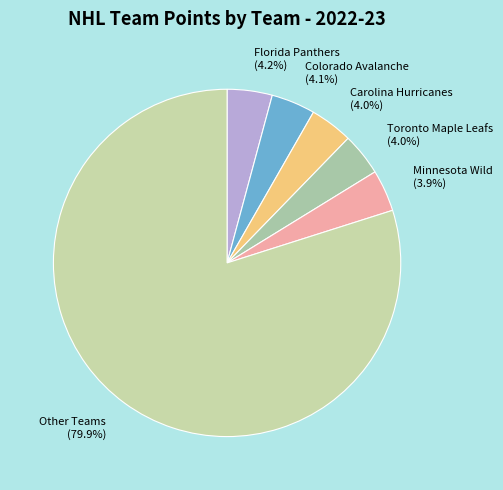

Approximately how many times larger is the value at Colorado Avalanche compared to Carolina Hurricanes?

1.0